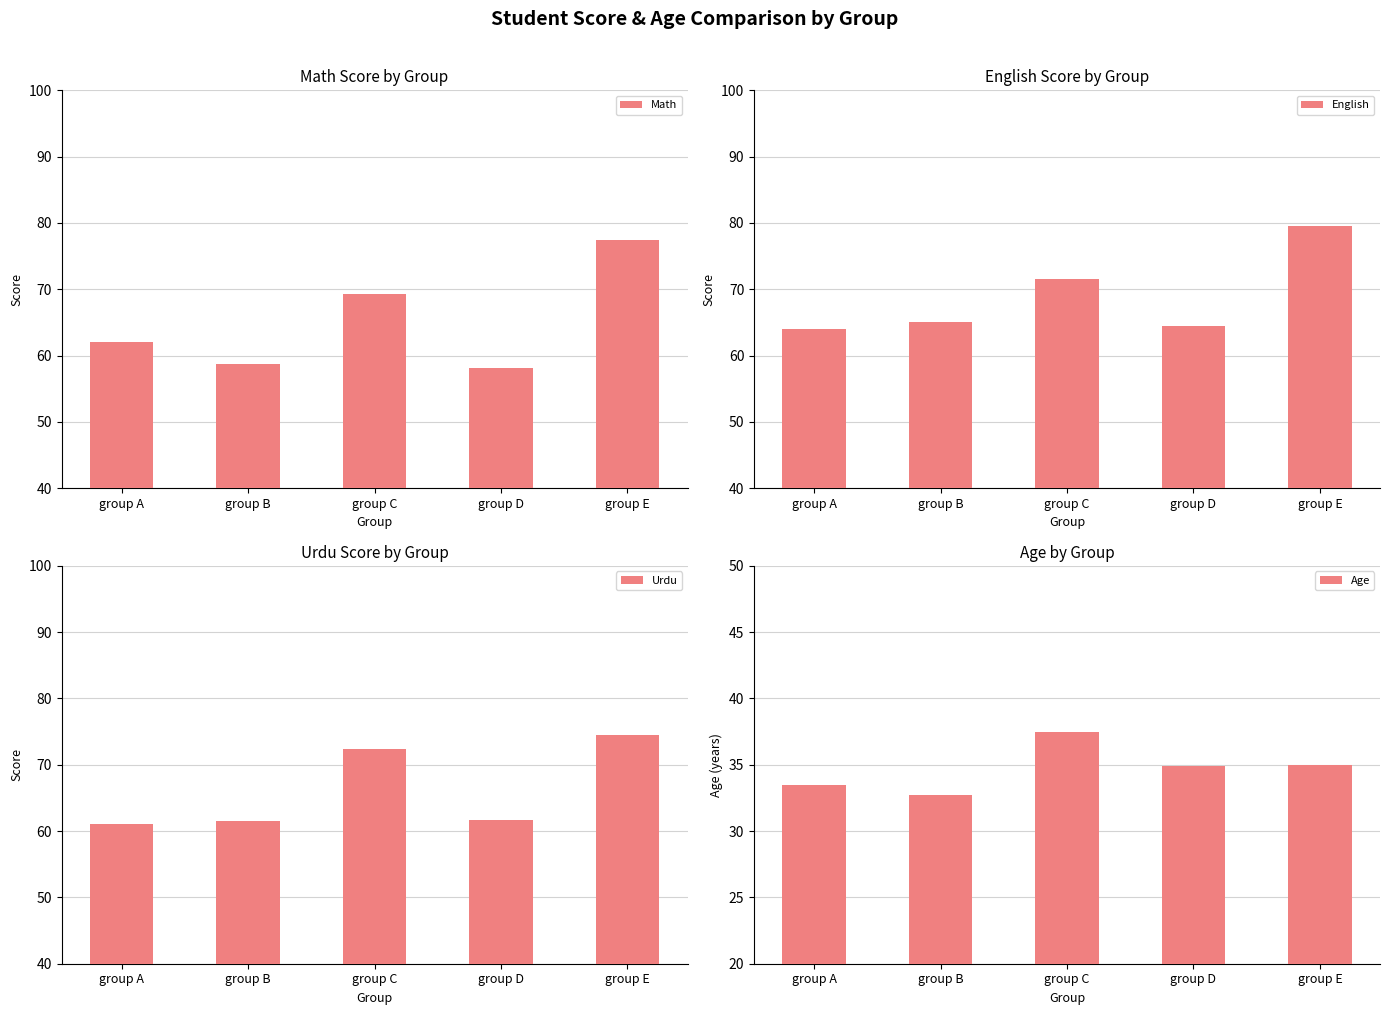

Rank the categories by Age value from lowest to highest.

group B, group A, group D, group E, group C